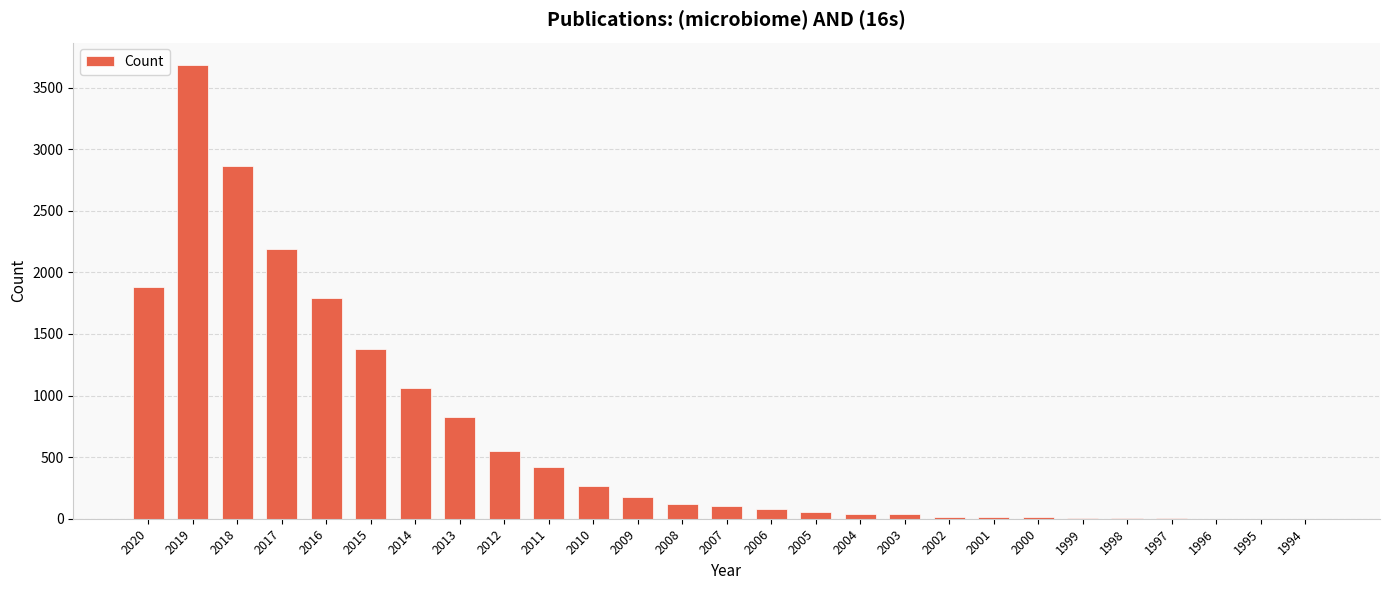

Between 1999 and 2019, which is larger?

2019